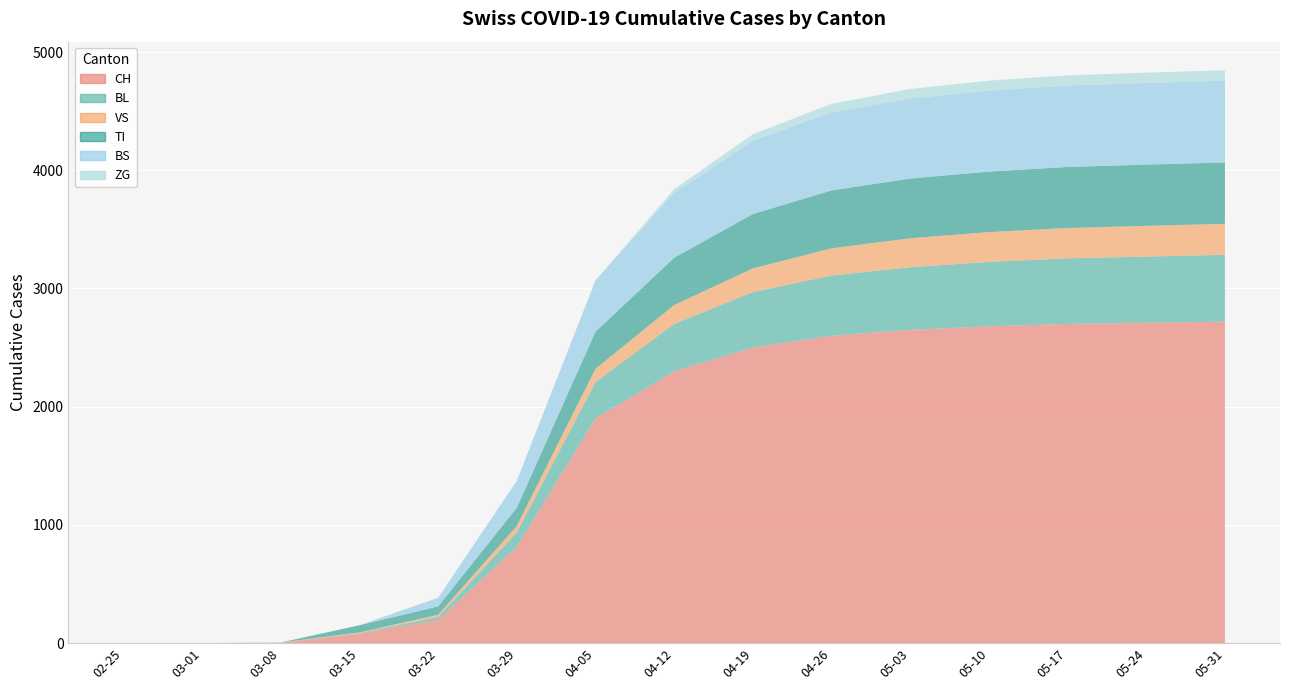

Reading left to right, what are all the values shown in this chart?

CH: 0	0	3	79	196	814	1900	2300	2500	2600	2650	2680	2700	2710	2720
BL: 0	0	0	5	25	123	309	400	470	510	530	545	555	560	565
VS: 0	0	2	6	19	54	112	160	200	230	245	252	257	260	262
TI: 0	0	0	61	70	155	314	400	460	490	505	512	516	518	519
BS: 0	0	0	0	73	228	434	550	620	660	678	685	689	691	692
ZG: 0	0	0	0	0	0	0	30	55	72	80	84	86	87	88